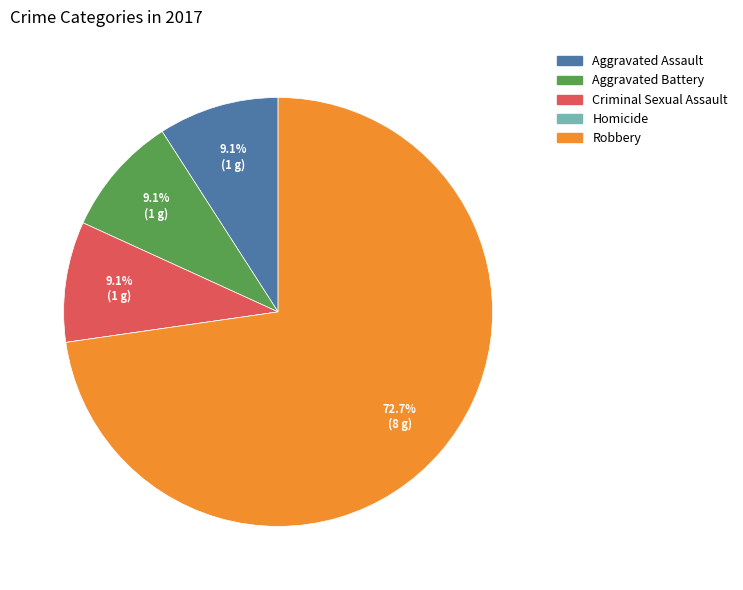

The Robbery slice represents 60% of the pie. True or false?

False